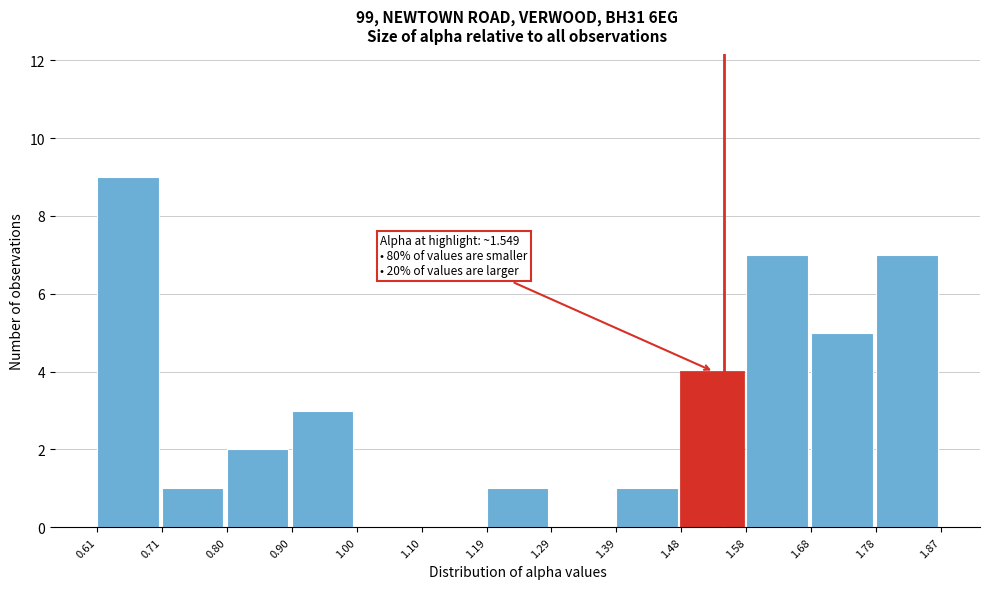

Over which range of the x-axis is the bar tallest?

0.61 to 0.71